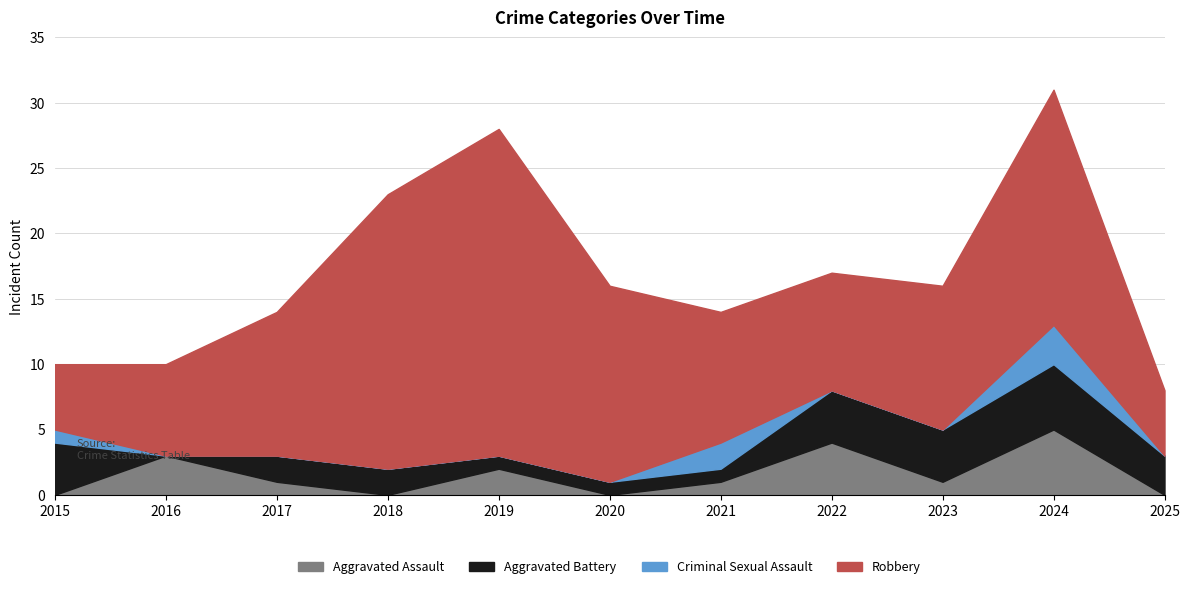

What is the value of the Aggravated Battery point at the 10th from the left?

5